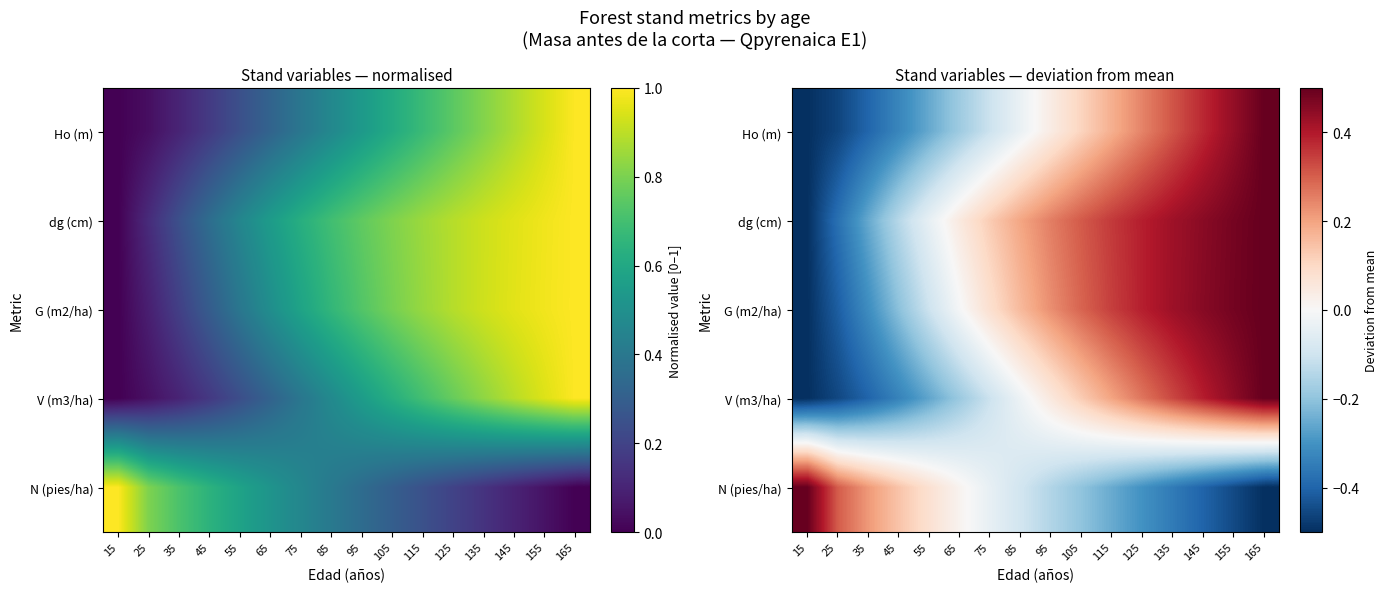

Which label corresponds to the smallest value in the chart?

15